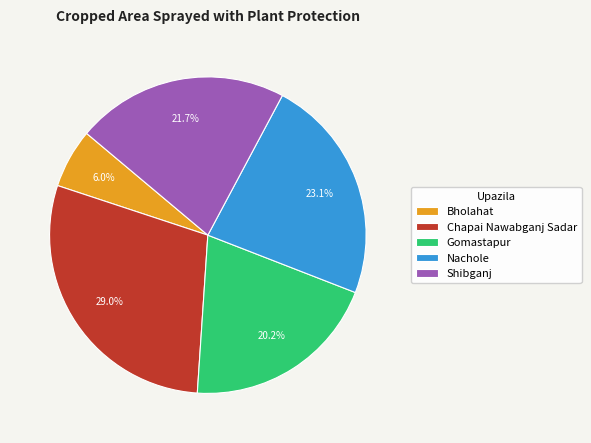

Does any single category account for the majority?

No